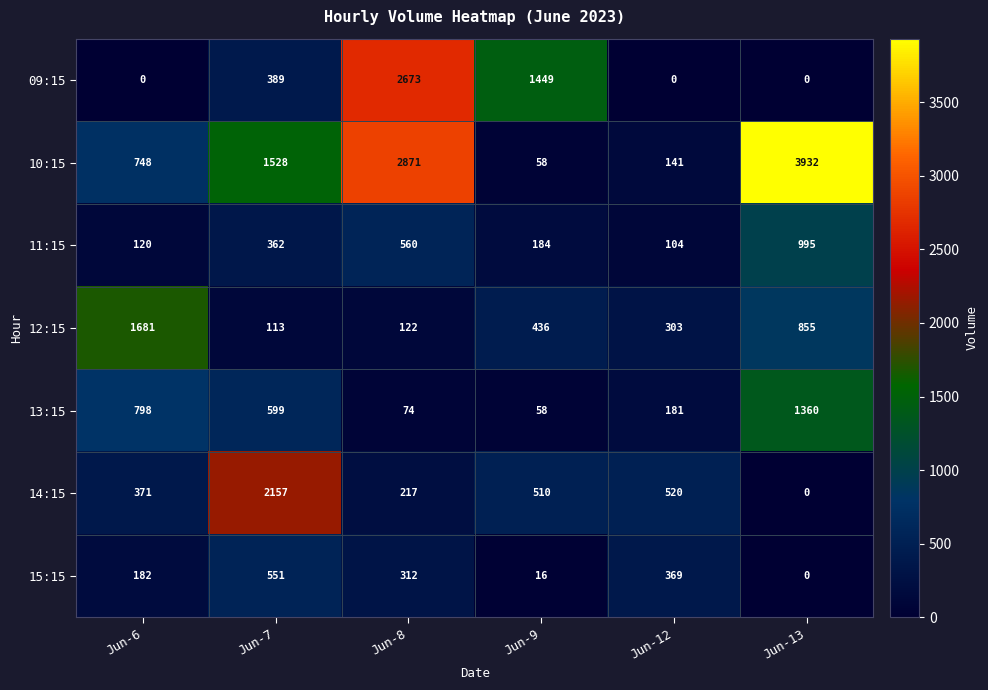

What is the difference between the 10:15 values at Jun-7 and Jun-8?

1343